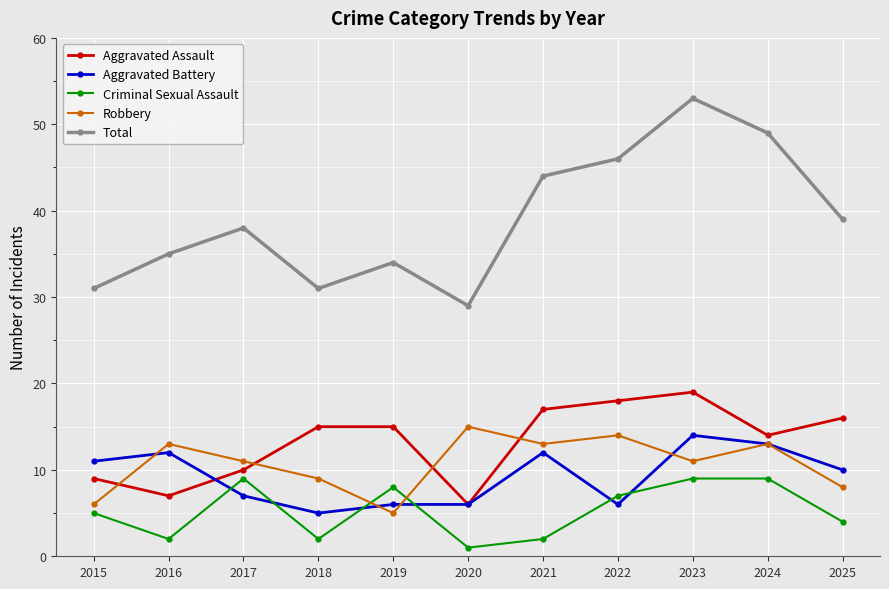

Where is the first local maximum for Criminal Sexual Assault?

2017